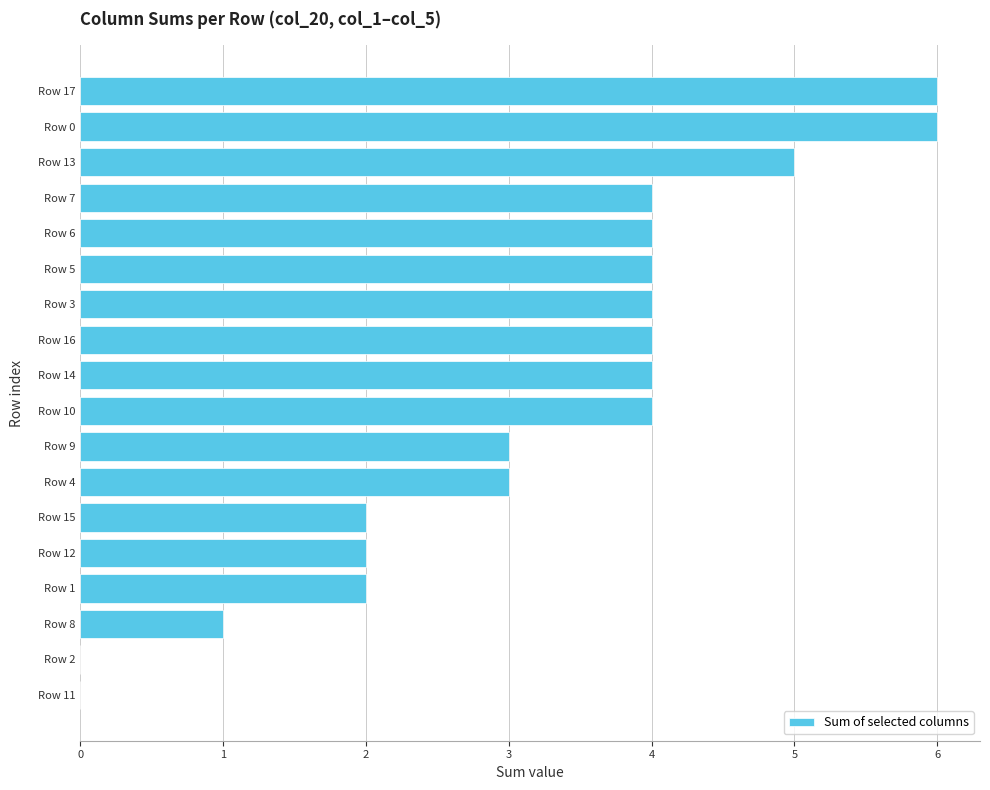

Between Row 9 and Row 6, which is larger?

Row 6